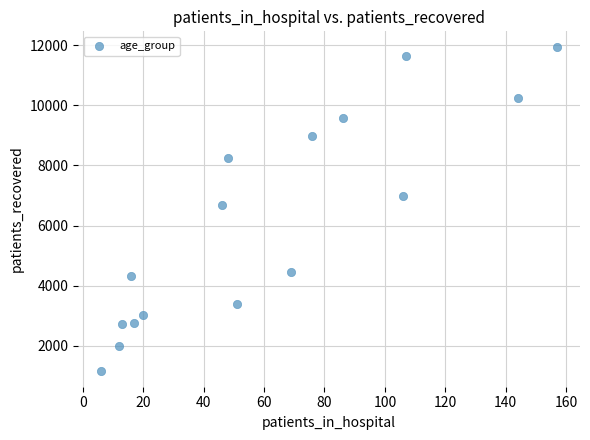

What Y value in the scatter plot is closest to 6550?

6681